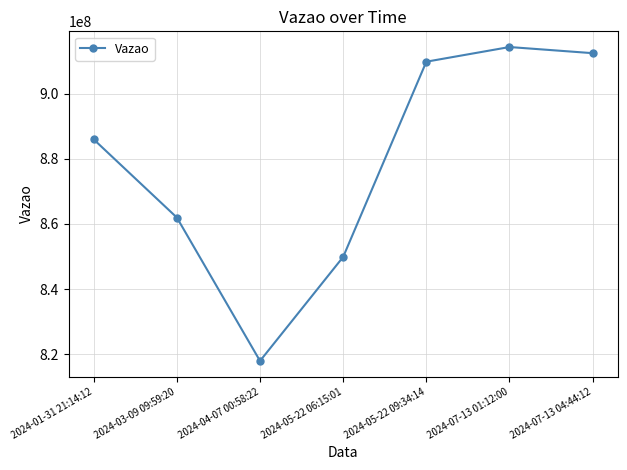

What is the change in value from 2024-03-09 09:59:20 to 2024-04-07 00:58:22?

-44090862